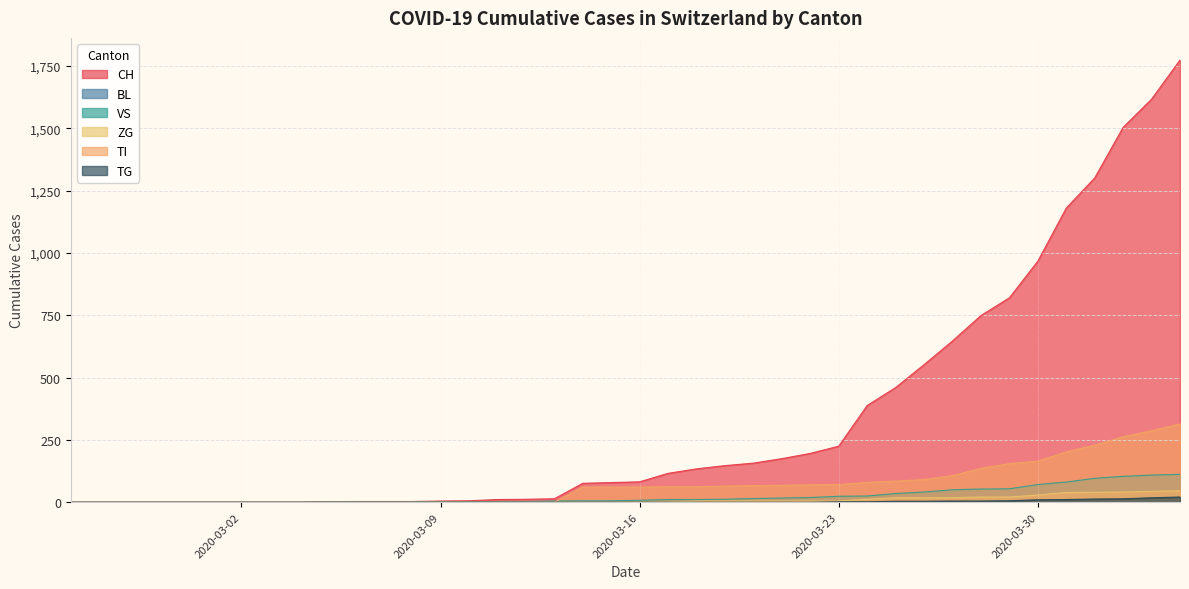

Is it true that ZG equals 0 at 2020-03-07?

True